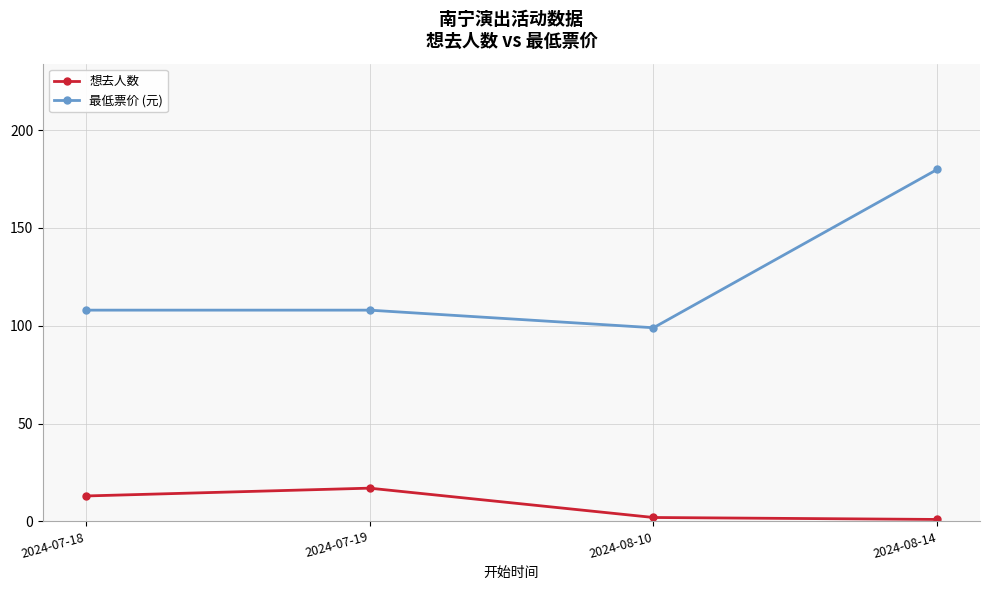

True or false: 想去人数 has more than 2 points higher than both neighbors.

False